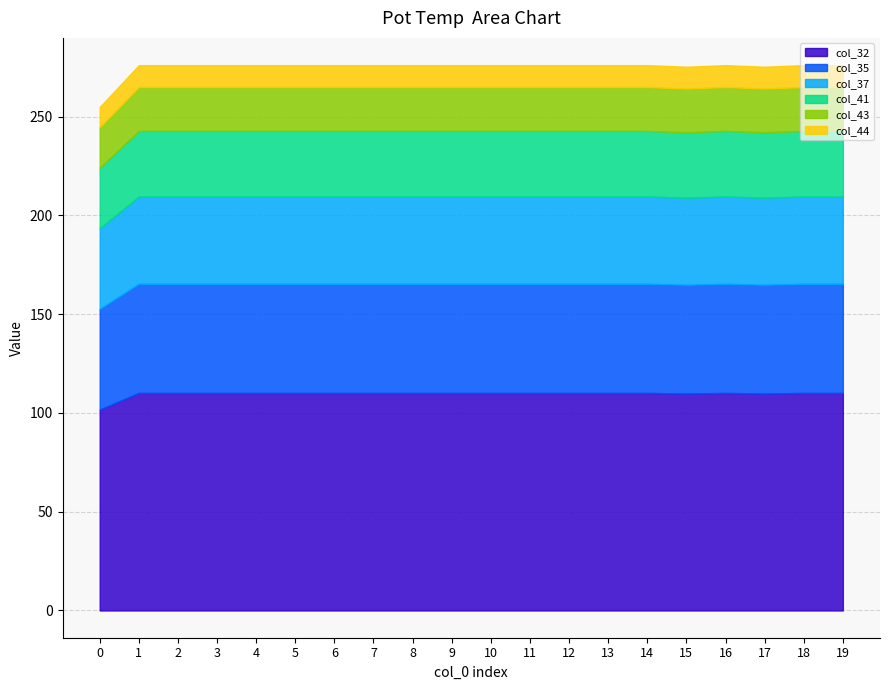

What is the highest value of the col_32 series?

110.2